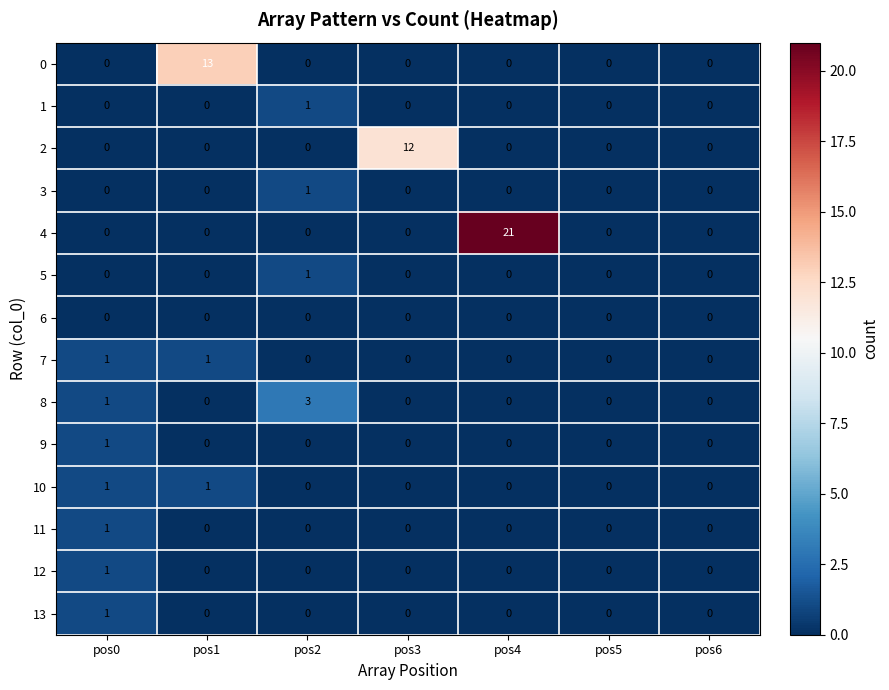

Which category has the highest value in the 12 series?

pos0